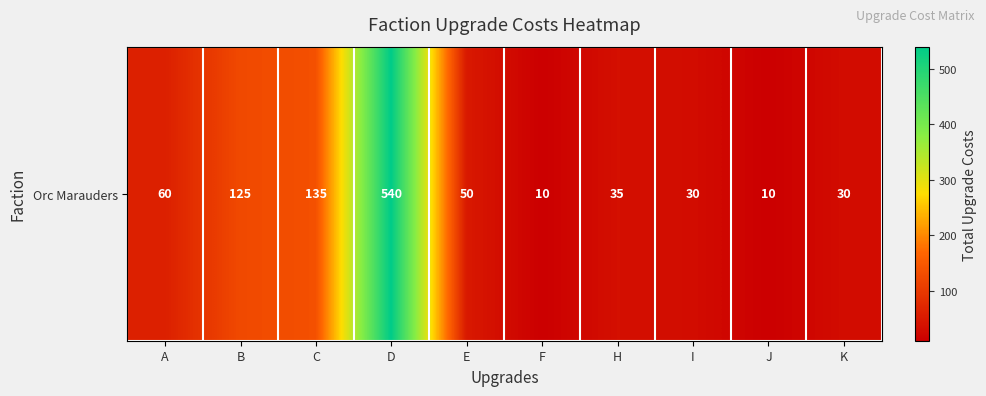

List the labels in order of value, largest first.

D, C, B, A, E, H, I, K, F, J